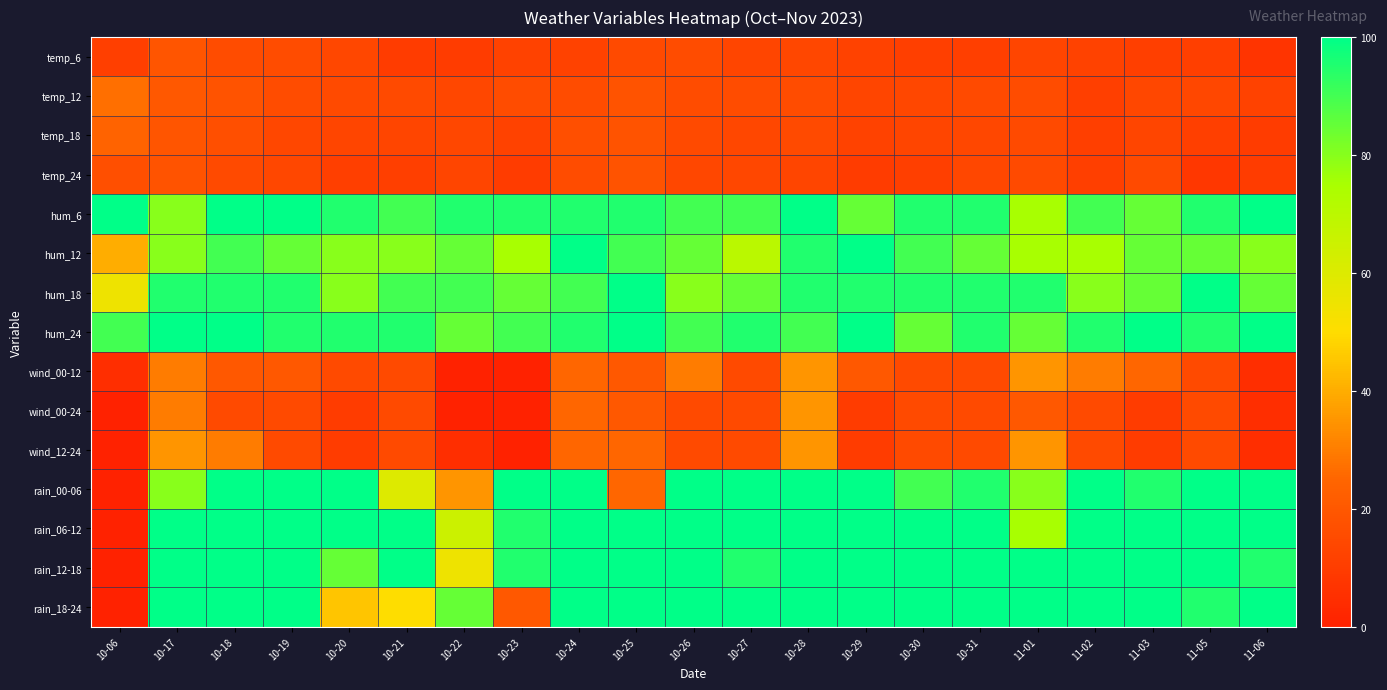

What is the difference between the highest and lowest values at 10-25?

85